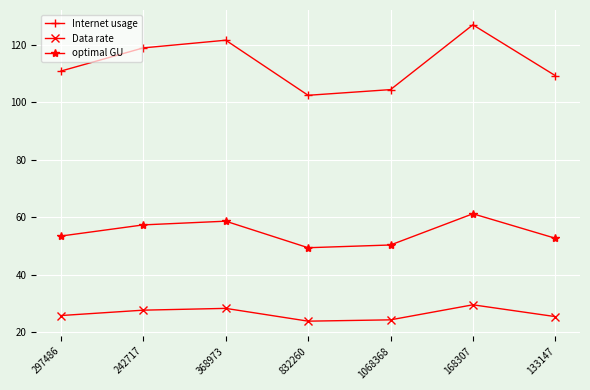

Which series has the largest range (max minus min)?

Internet usage